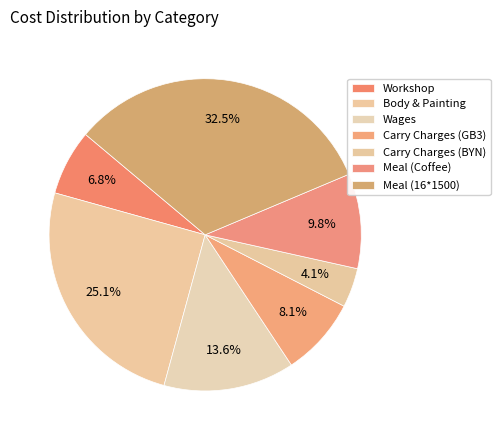

What is the largest slice in the pie chart?

Meal (16*1500)